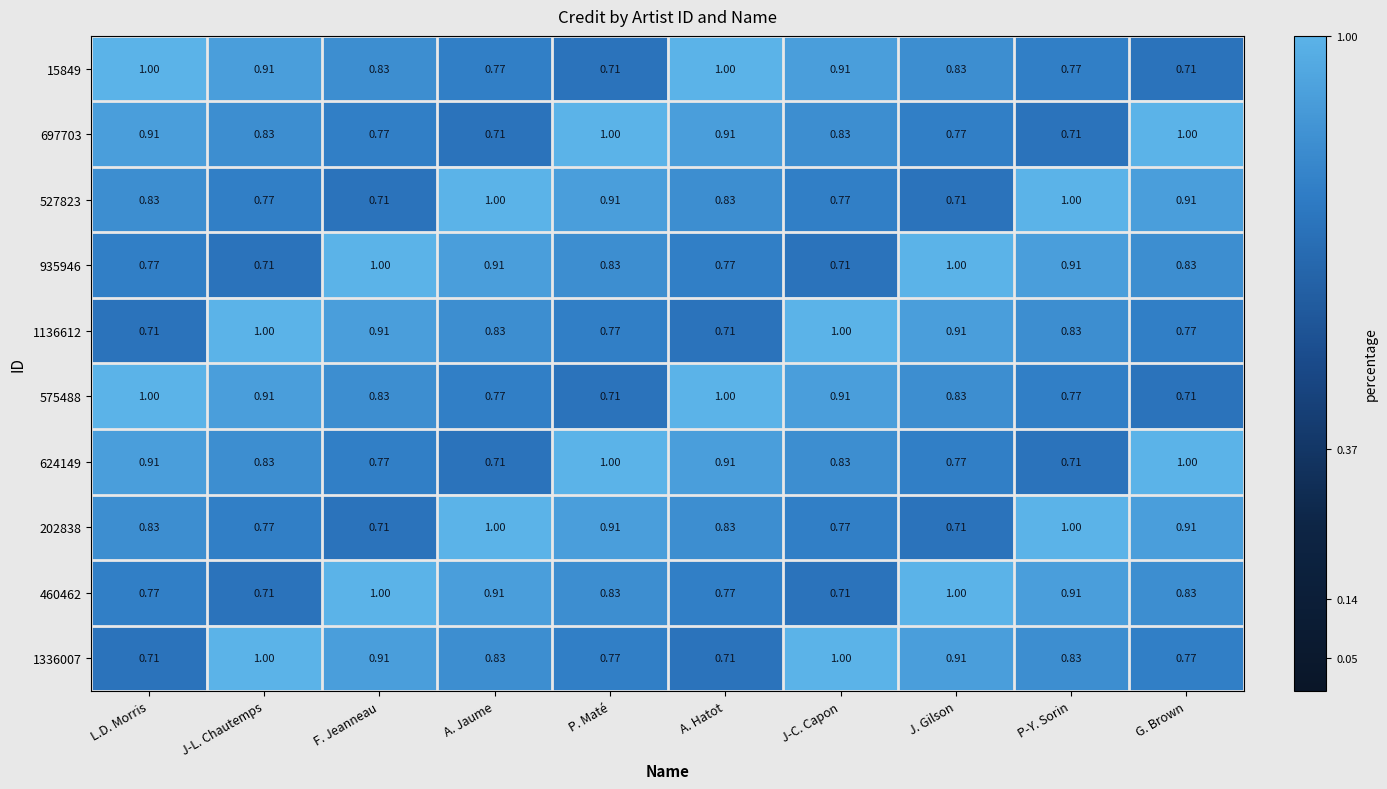

Is the value of 202838 at G. Brown greater than the value of 697703 at J. Gilson?

Yes